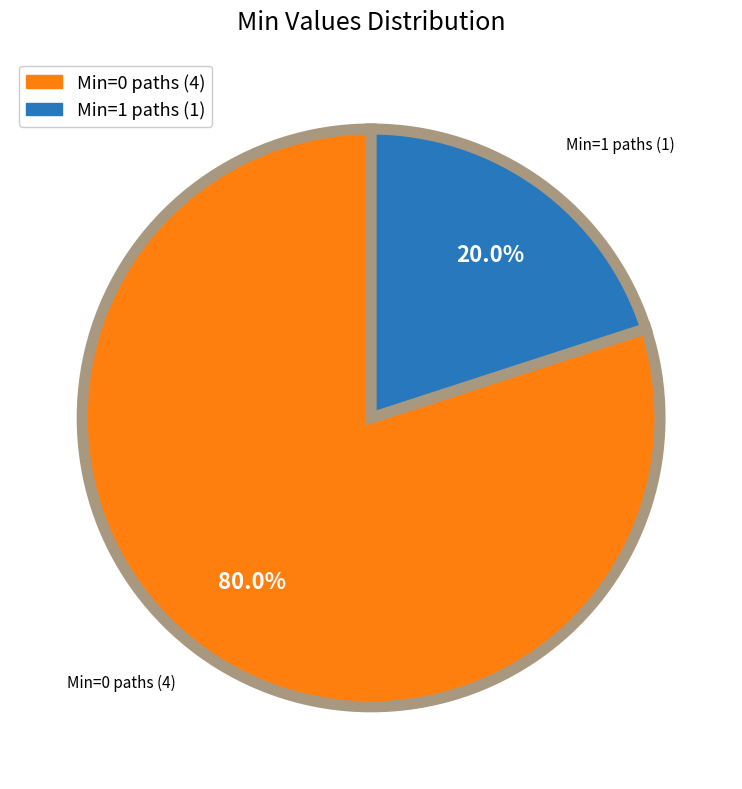

How many slices are in this pie chart?

2